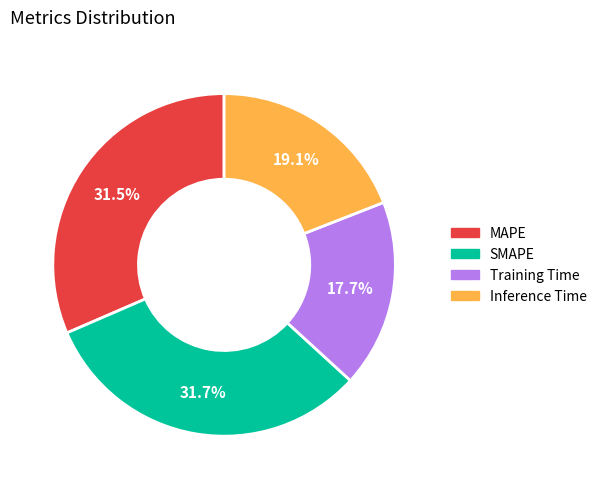

Does any single category account for the majority?

No